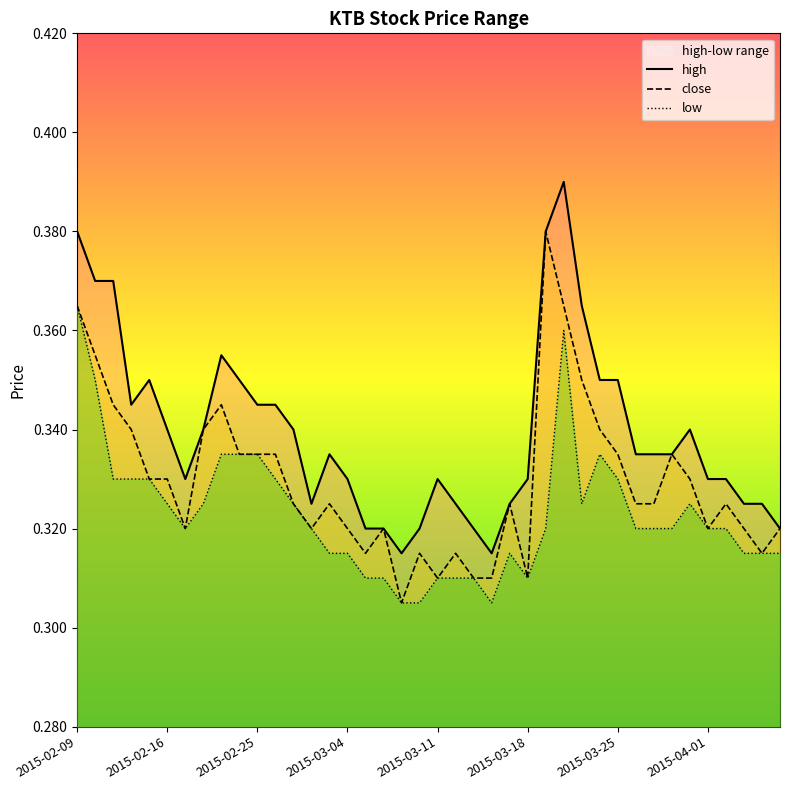

True or false: low and close intersect in this chart.

False